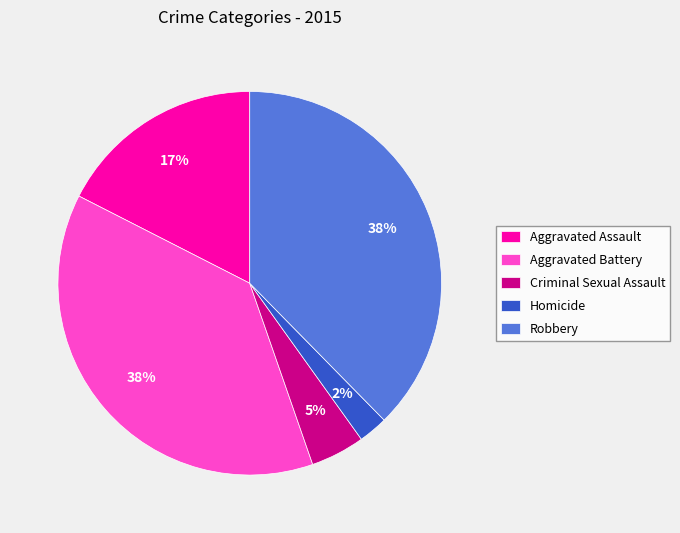

How many segments does this pie chart have?

5